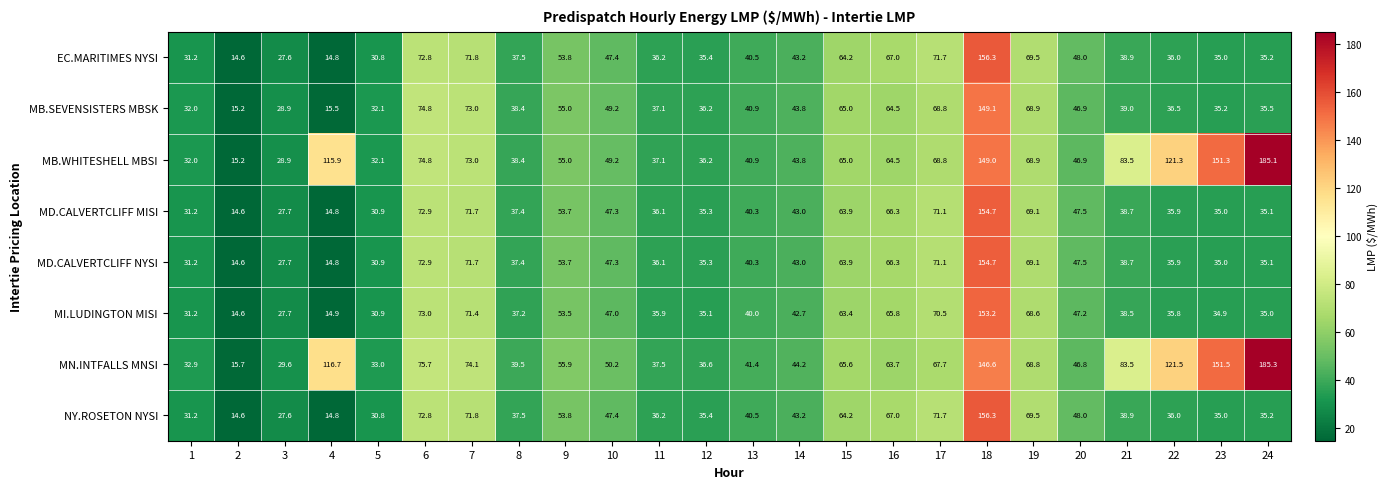

Between 2 and 8, which series saw the biggest shift?

MN.INTFALLS MNSI